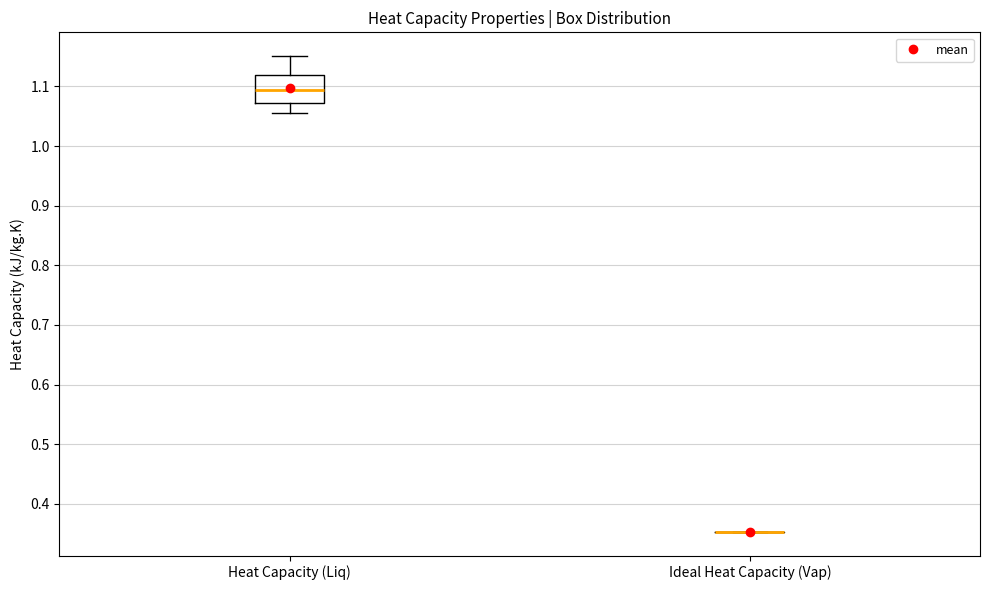

Reading left to right, transcribe this box plot: for each box, give where its median line is, the range the box spans, and where its two whiskers end, as read against the y-axis. The values are not printed on the chart, so give them approximately, as read against the axis.

Heat Capacity (Liq): median 1.09, box 1.07 to 1.12, whiskers 1.06 to 1.15
Ideal Heat Capacity (Vap): box collapsed to a line at 0.35, whiskers 0.35 to 0.35